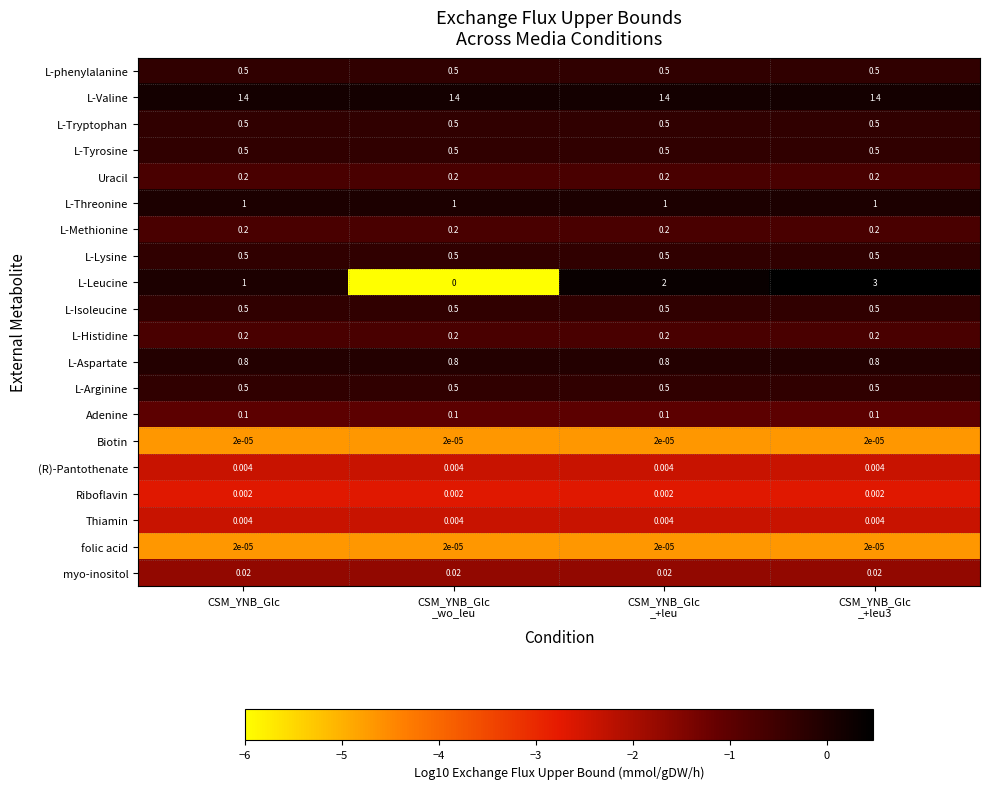

What is the total value across all series at CSM_YNB_Glc
_wo_leu?

6.9